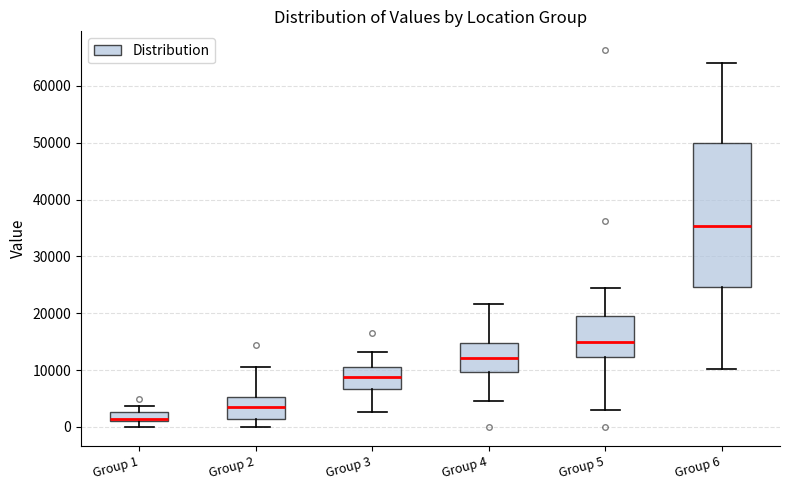

Which box is the tallest, from its lower edge to its upper edge?

Group 6